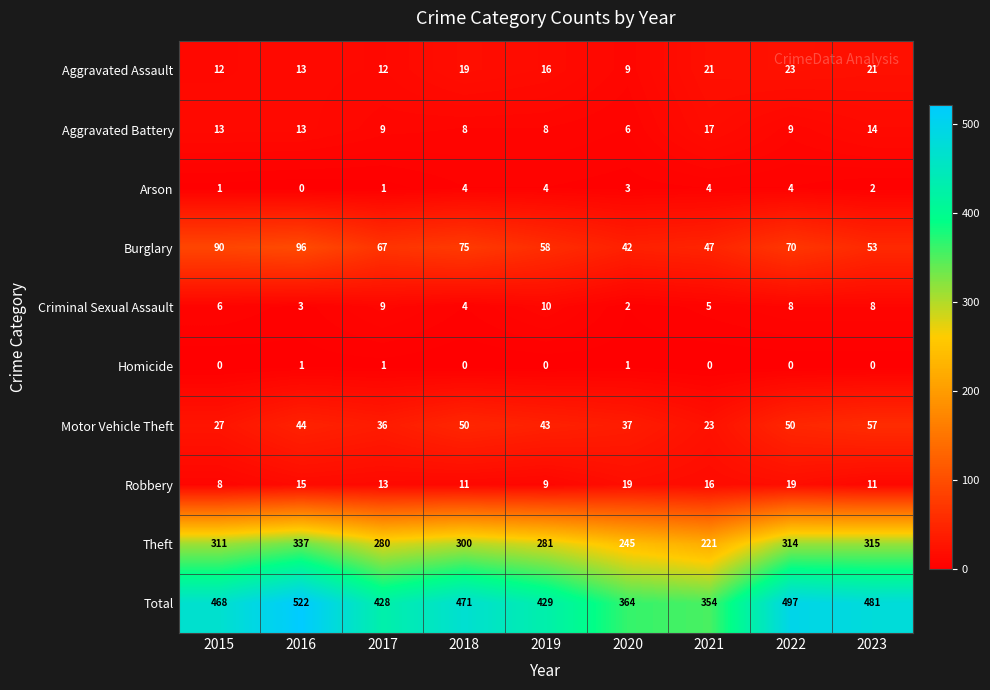

Is it true that Total equals 297 at 2017?

False